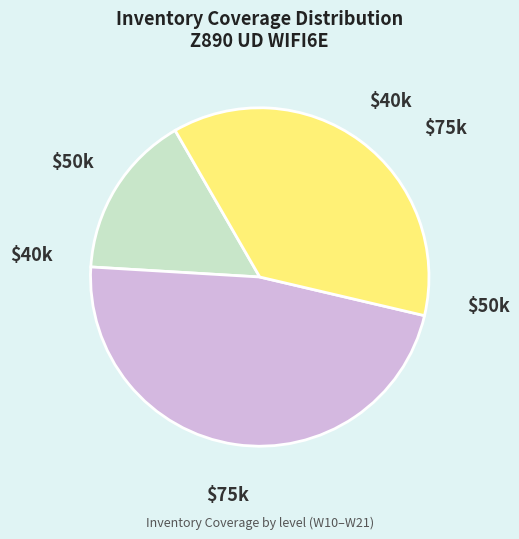

Does any single category account for the majority?

No